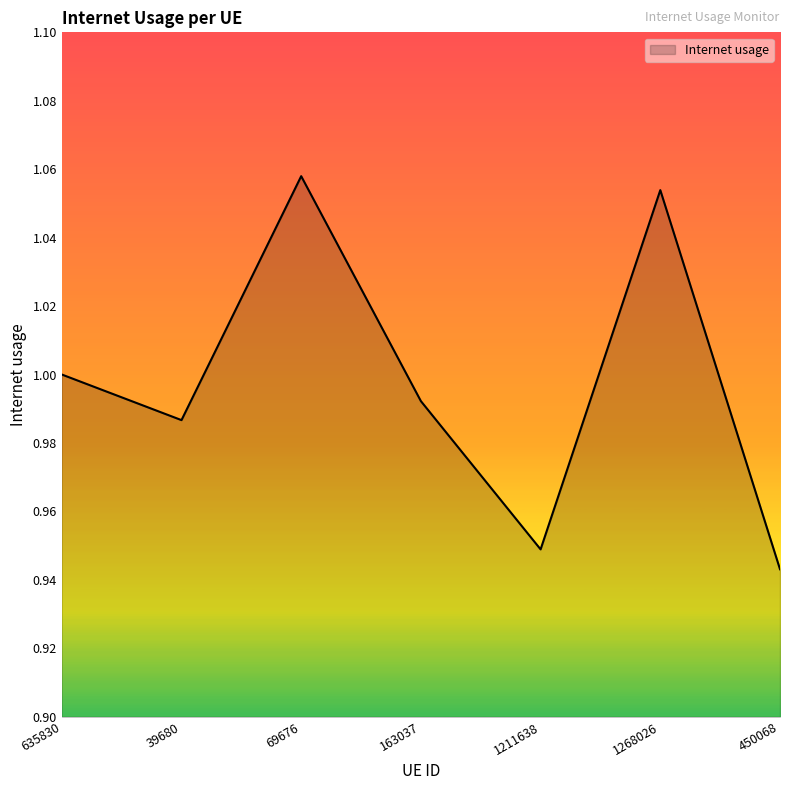

What is the change in value from 39680 to 1268026?

+0.1